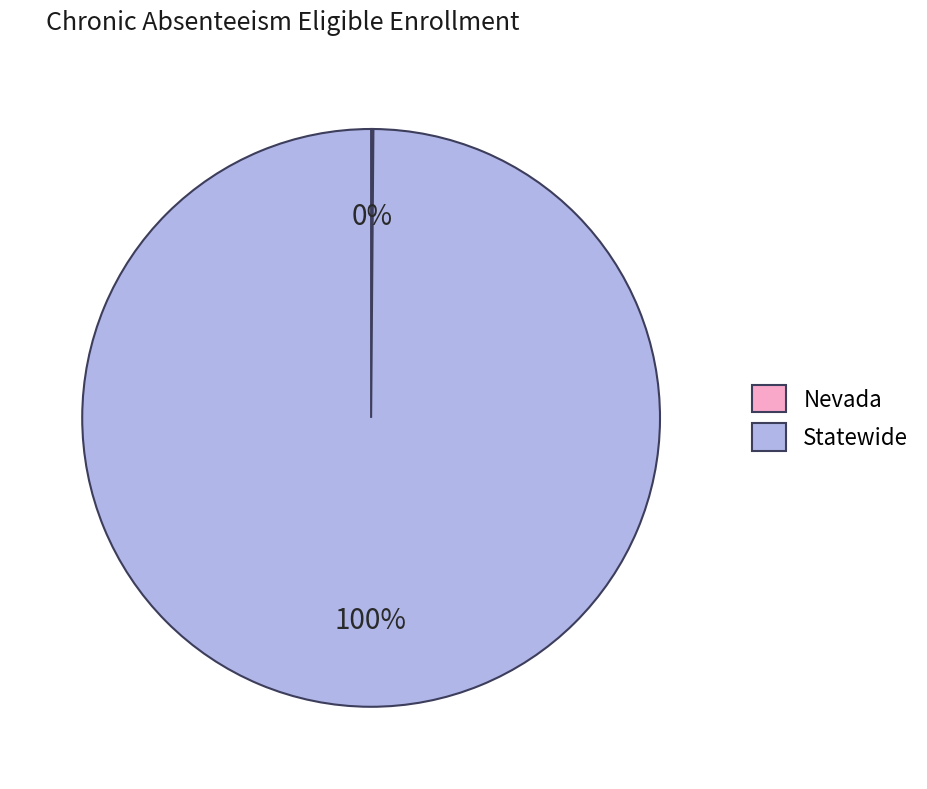

To the nearest percent, what is the difference between the largest and smallest slice percentages?

100%